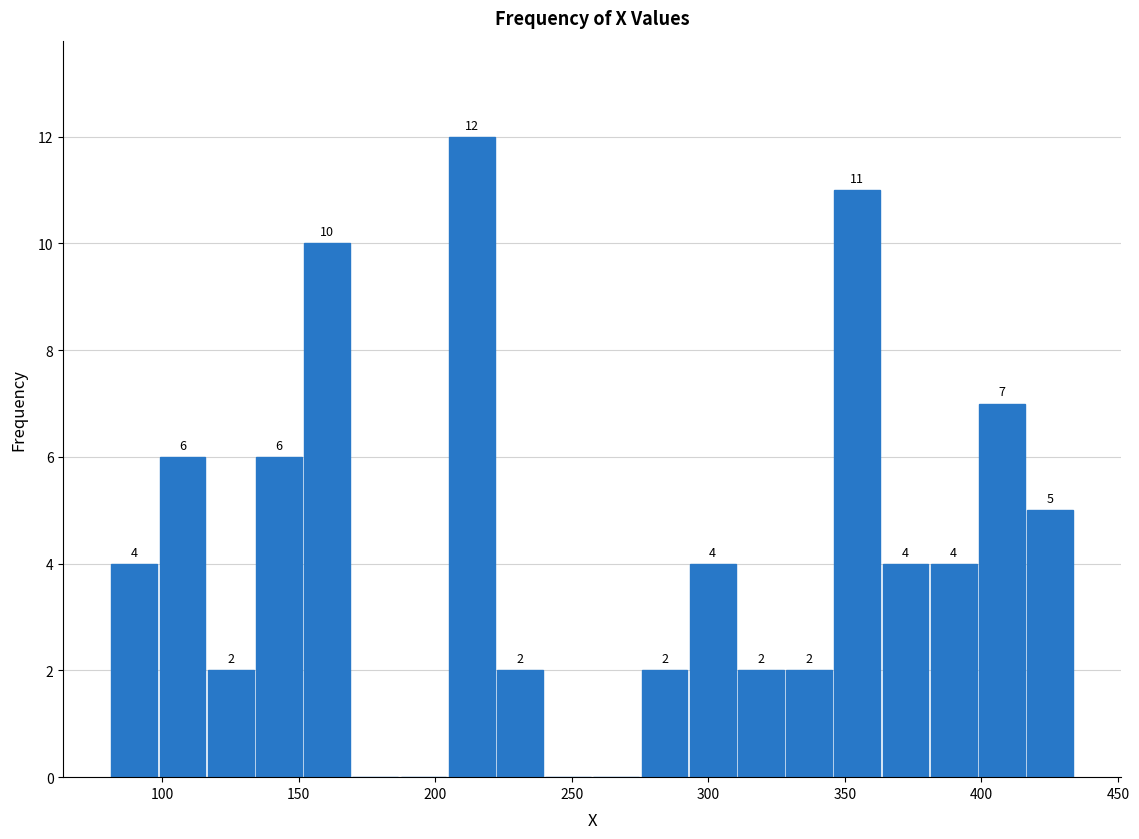

Read against the x-axis, roughly where is the centre of the tallest bar?

215